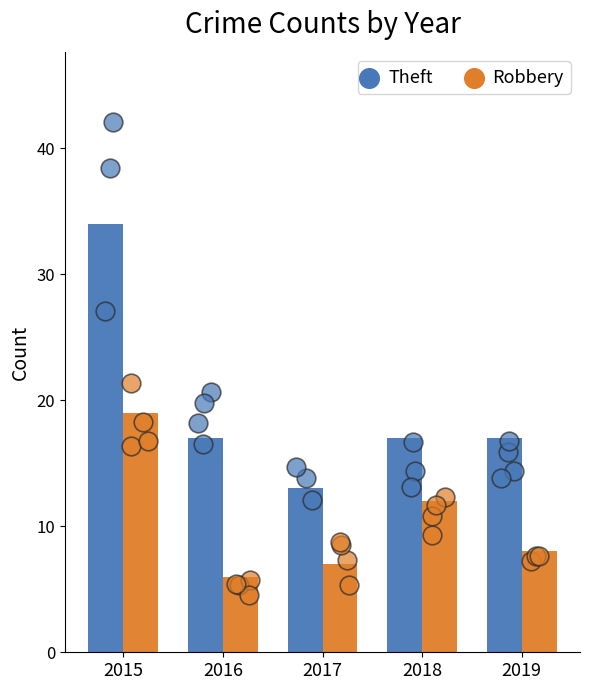

At how many categories does at least one series exceed 18?

1